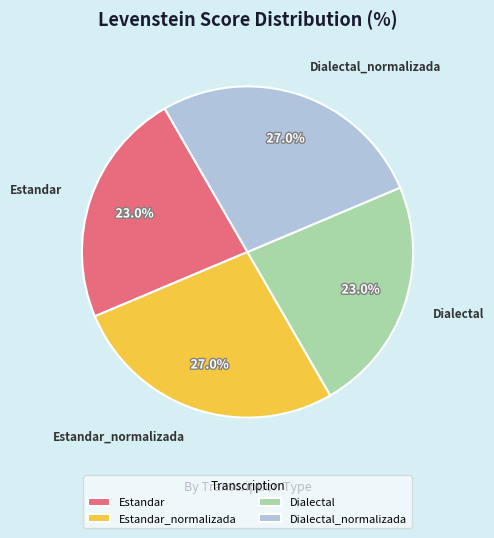

The Estandar_normalizada slice represents 27% of the pie. True or false?

True